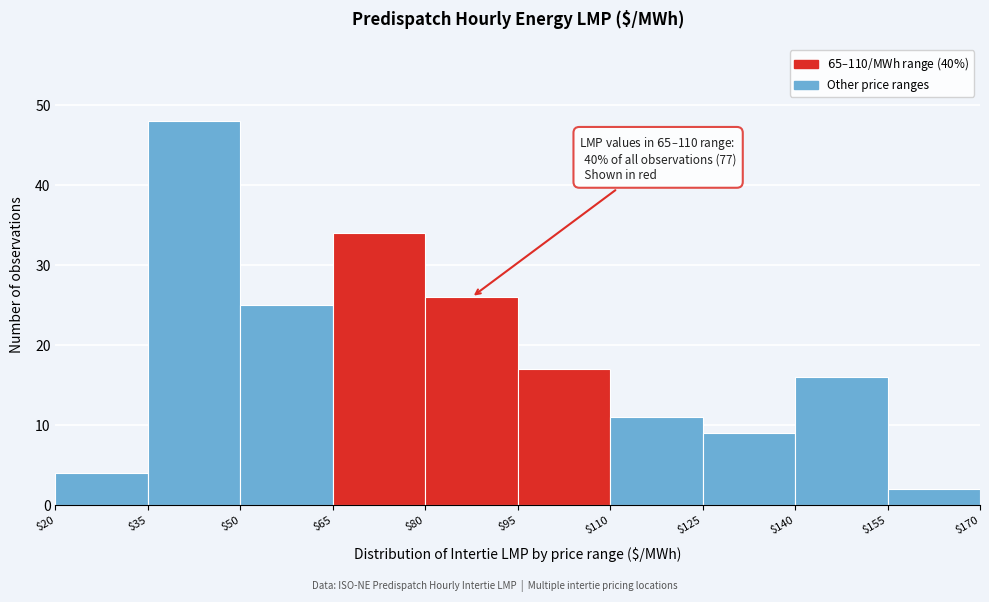

Which range on the x-axis has the tallest bar?

$35 to $50